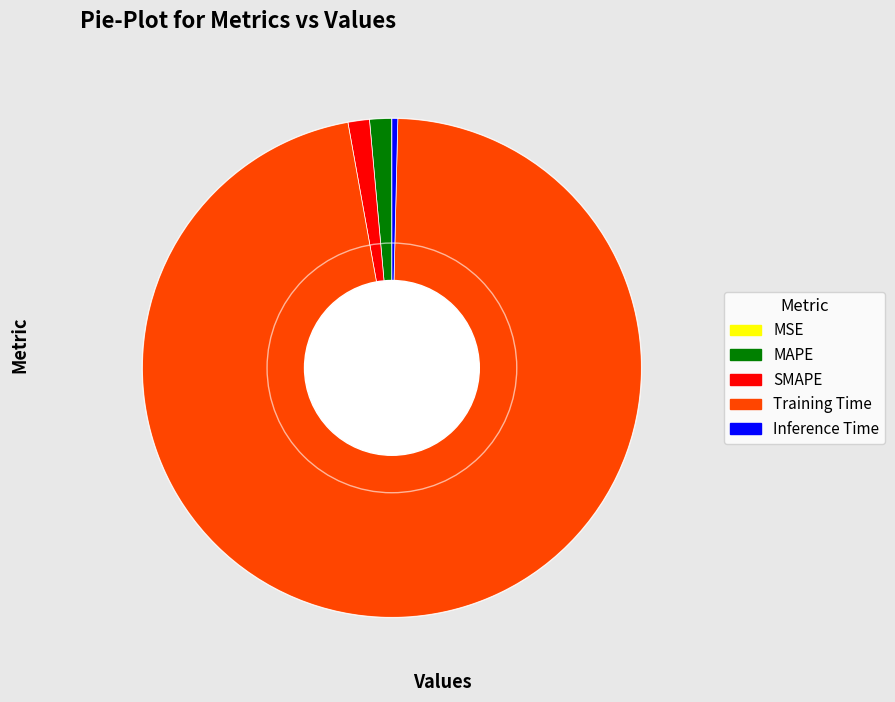

Does Training Time represent more than half of the total?

Yes